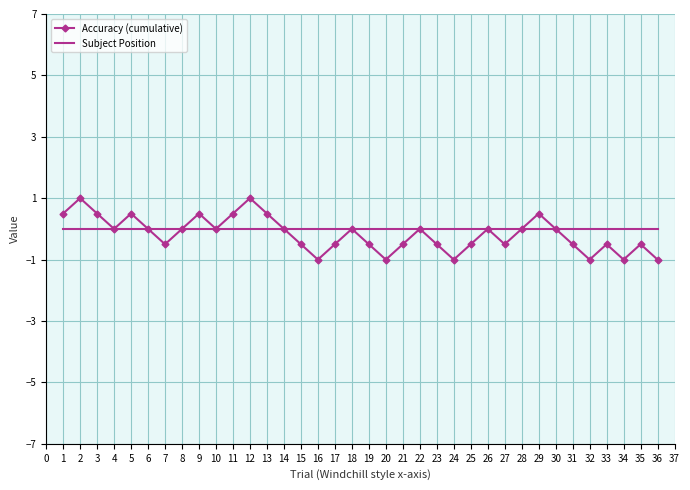

The value of Accuracy (cumulative) at 1 is 0.5. True or false?

True